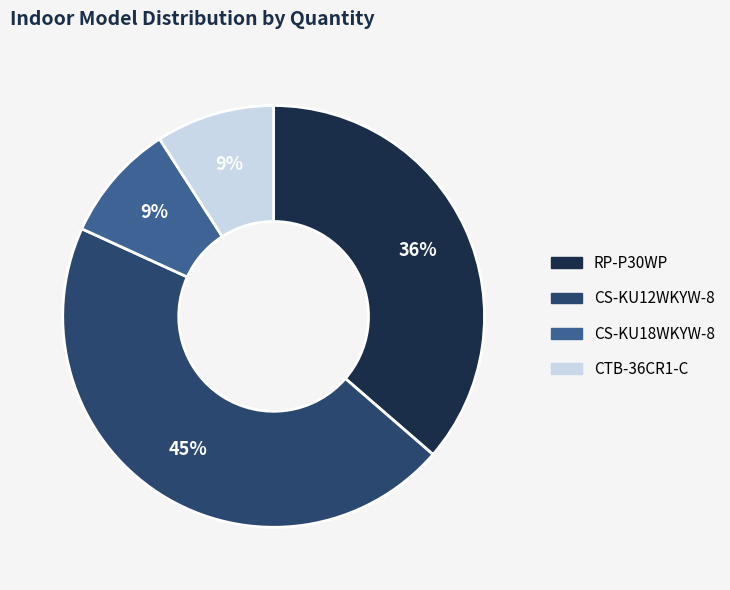

Which has a higher value, CTB-36CR1-C or CS-KU12WKYW-8?

CS-KU12WKYW-8